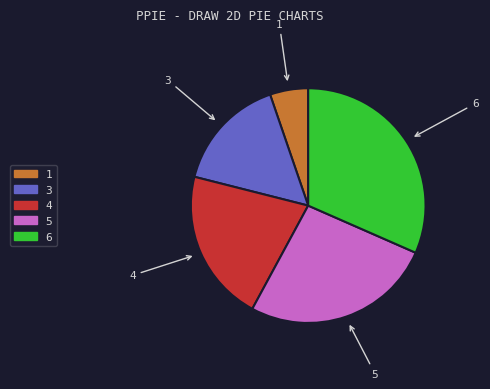

The 1 slice represents 1% of the pie. True or false?

False